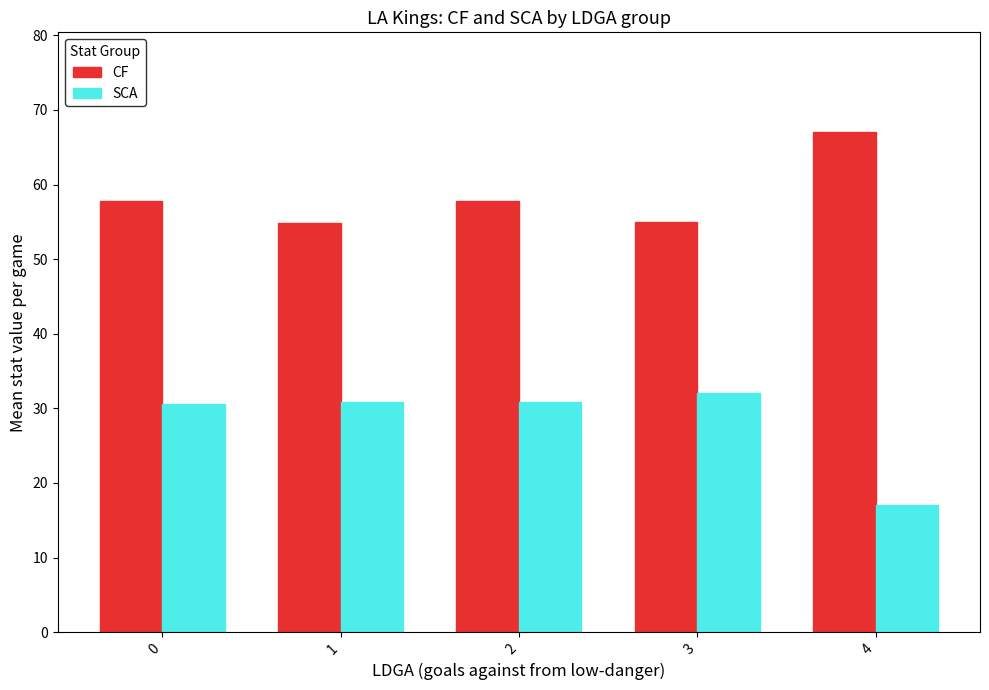

Is the value of SCA at 2 greater than the value of CF at 4?

No